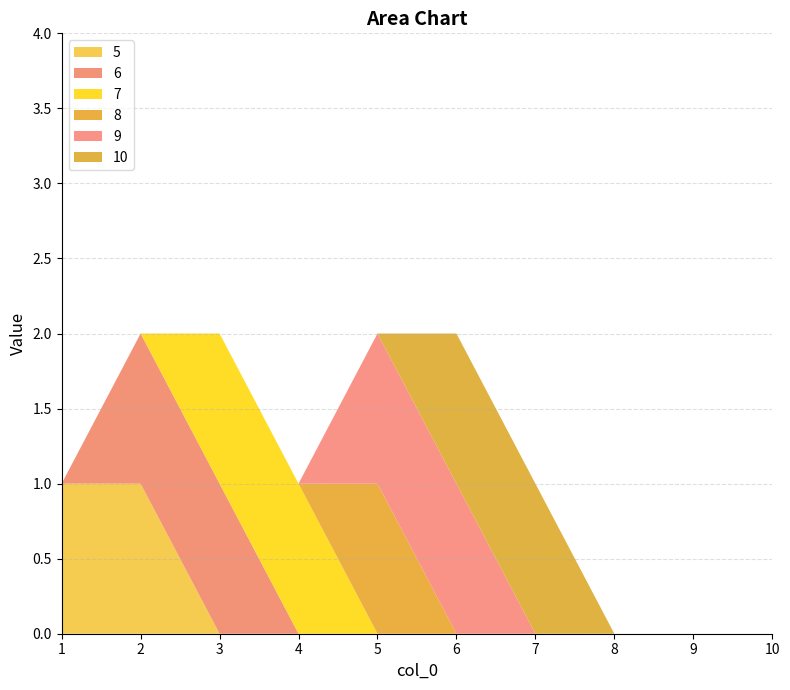

Reading left to right, extract all data points from this chart.

5: 1	1	0	0	0	0	0	0	0	0
6: 0	1	1	0	0	0	0	0	0	0
7: 0	0	1	1	0	0	0	0	0	0
8: 0	0	0	0	1	0	0	0	0	0
9: 0	0	0	0	1	1	0	0	0	0
10: 0	0	0	0	0	1	1	0	0	0